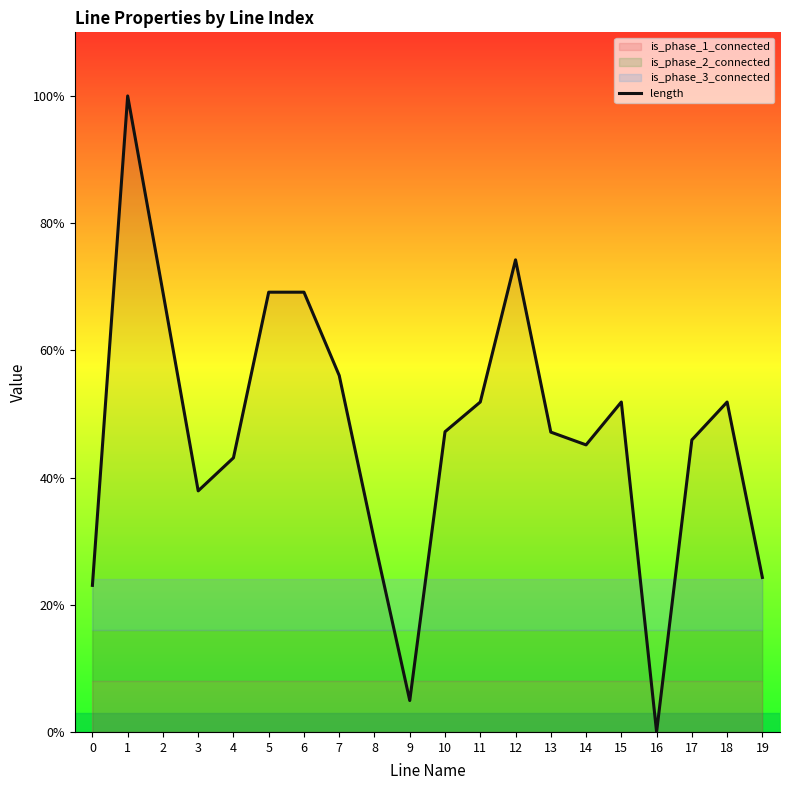

What is the sum of the values at 2 and 0?

0.9